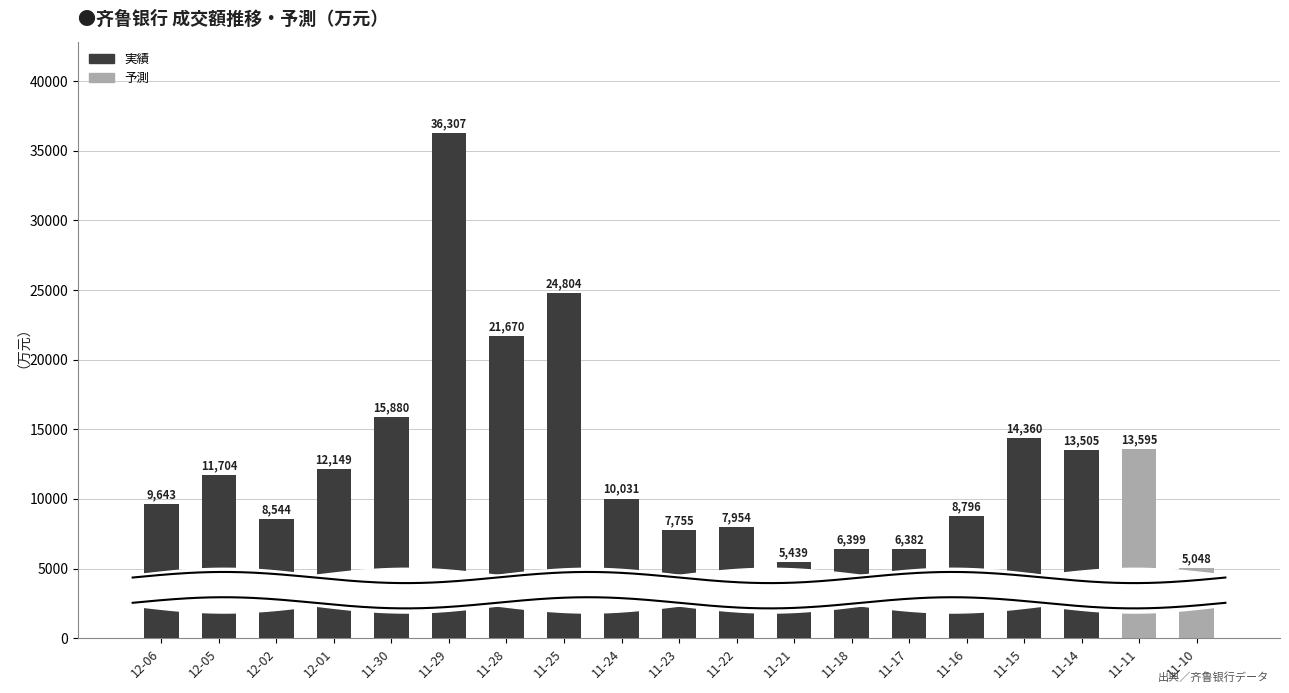

Where is the data nearest to the value 20677?

11-28